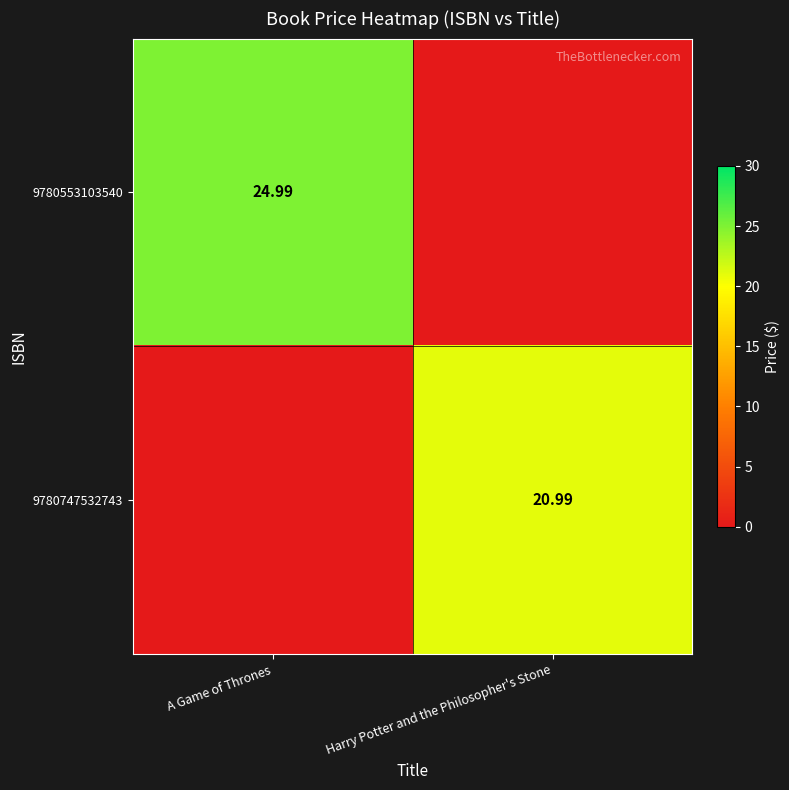

At how many categories does at least one series exceed 5?

2